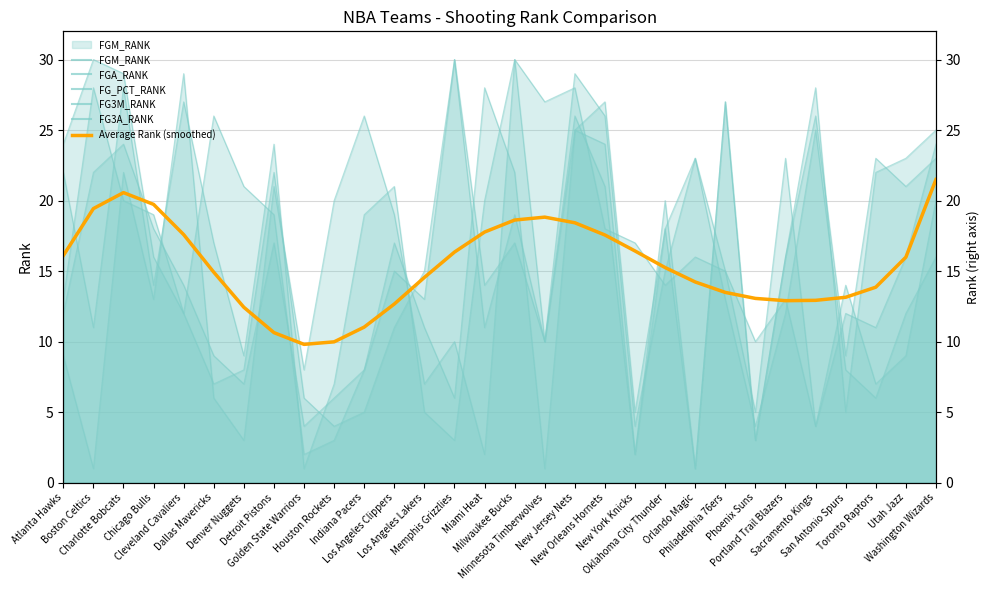

What is the difference between the values at Chicago Bulls and Boston Celtics?

0.3